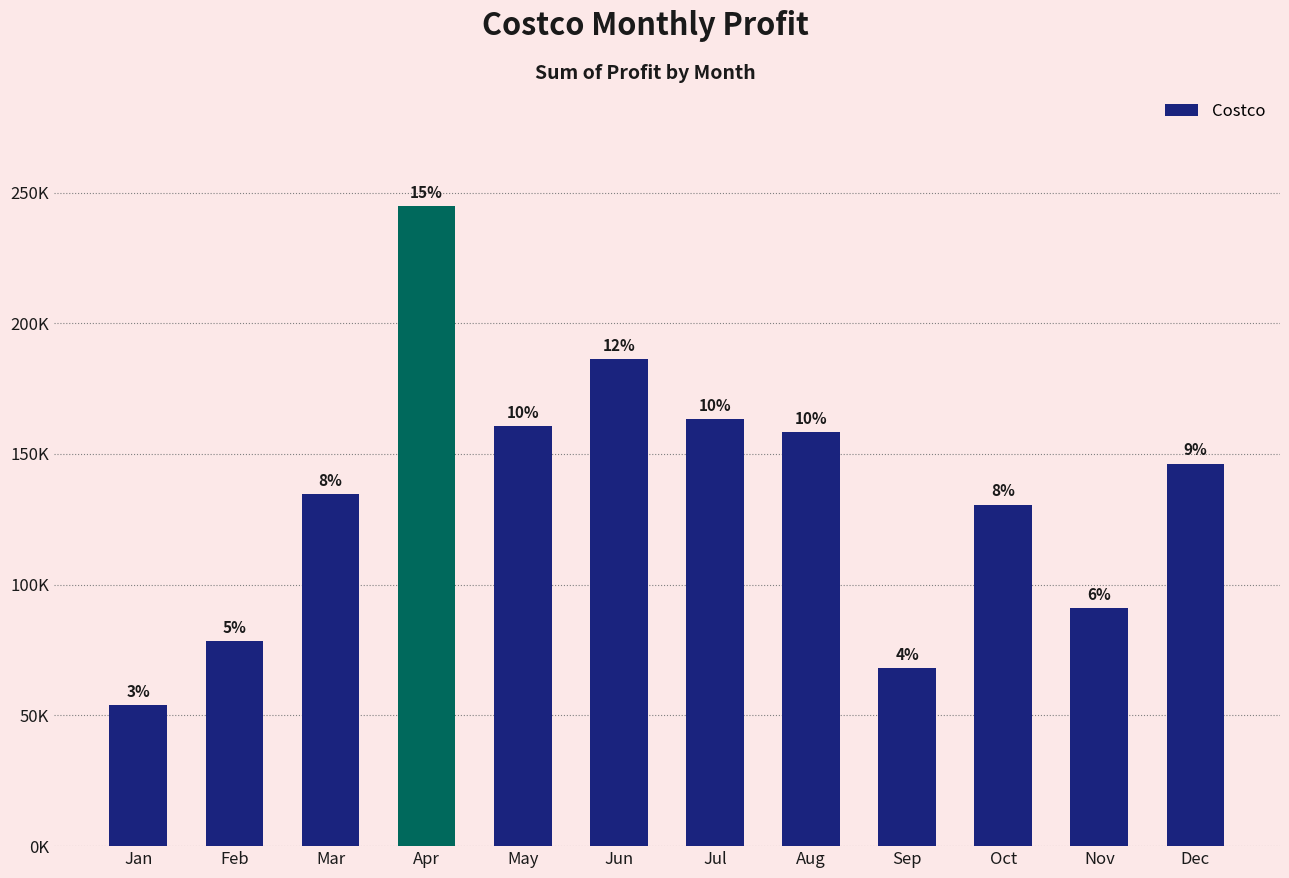

Reading left to right, what are all the values shown in this chart?

53798	78326	134536	244953	160760	186323	163329	158355	68067	130596	91150	146293